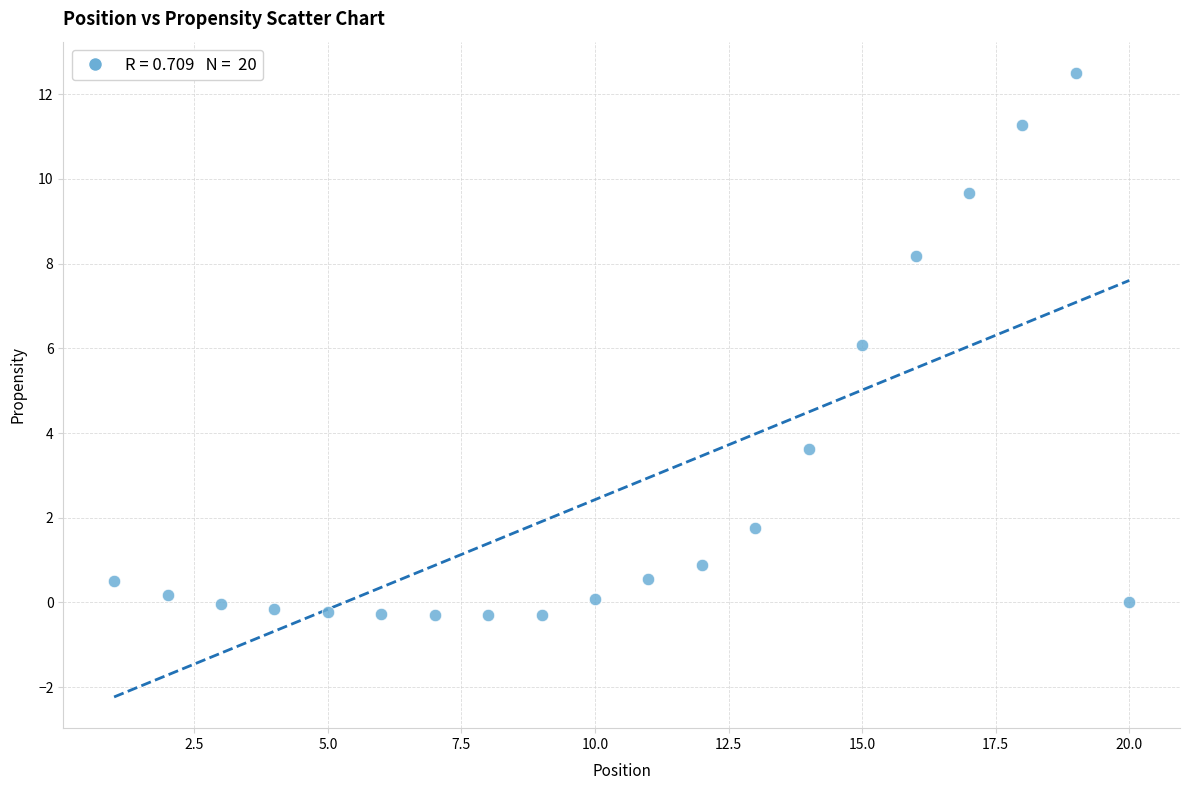

What is the range of Y values (max minus min)?

12.8